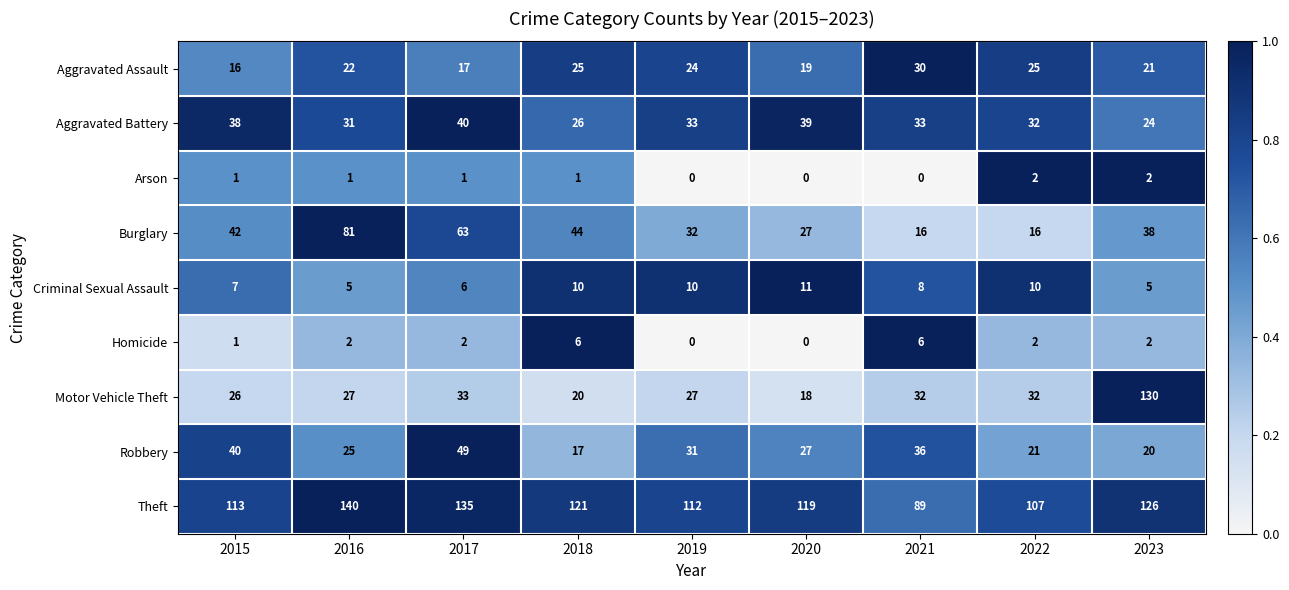

At which label is Theft closest to 114?

2015